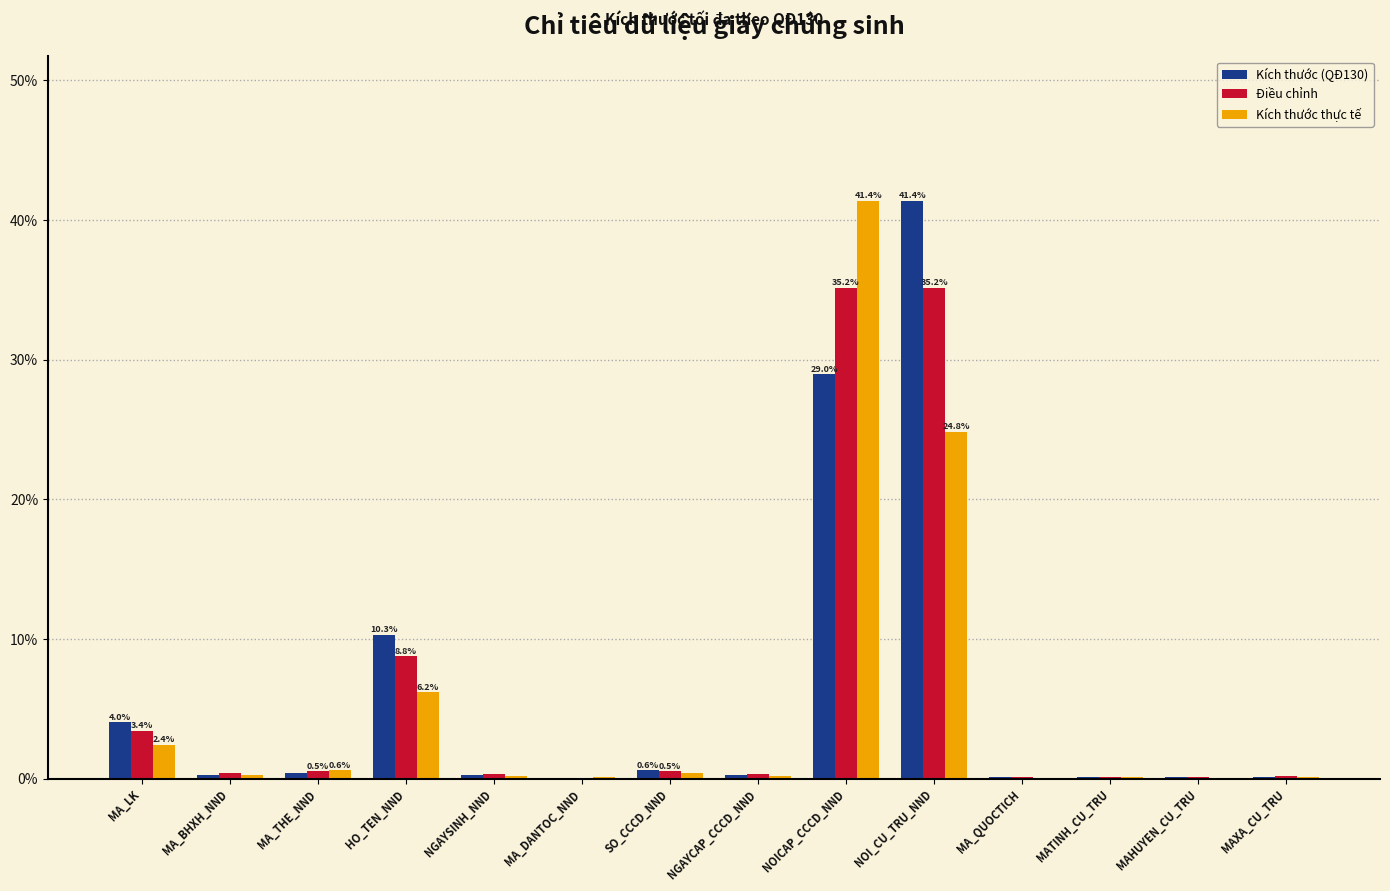

At which label does Kích thước (QĐ130) reach its peak?

NOI_CU_TRU_NND